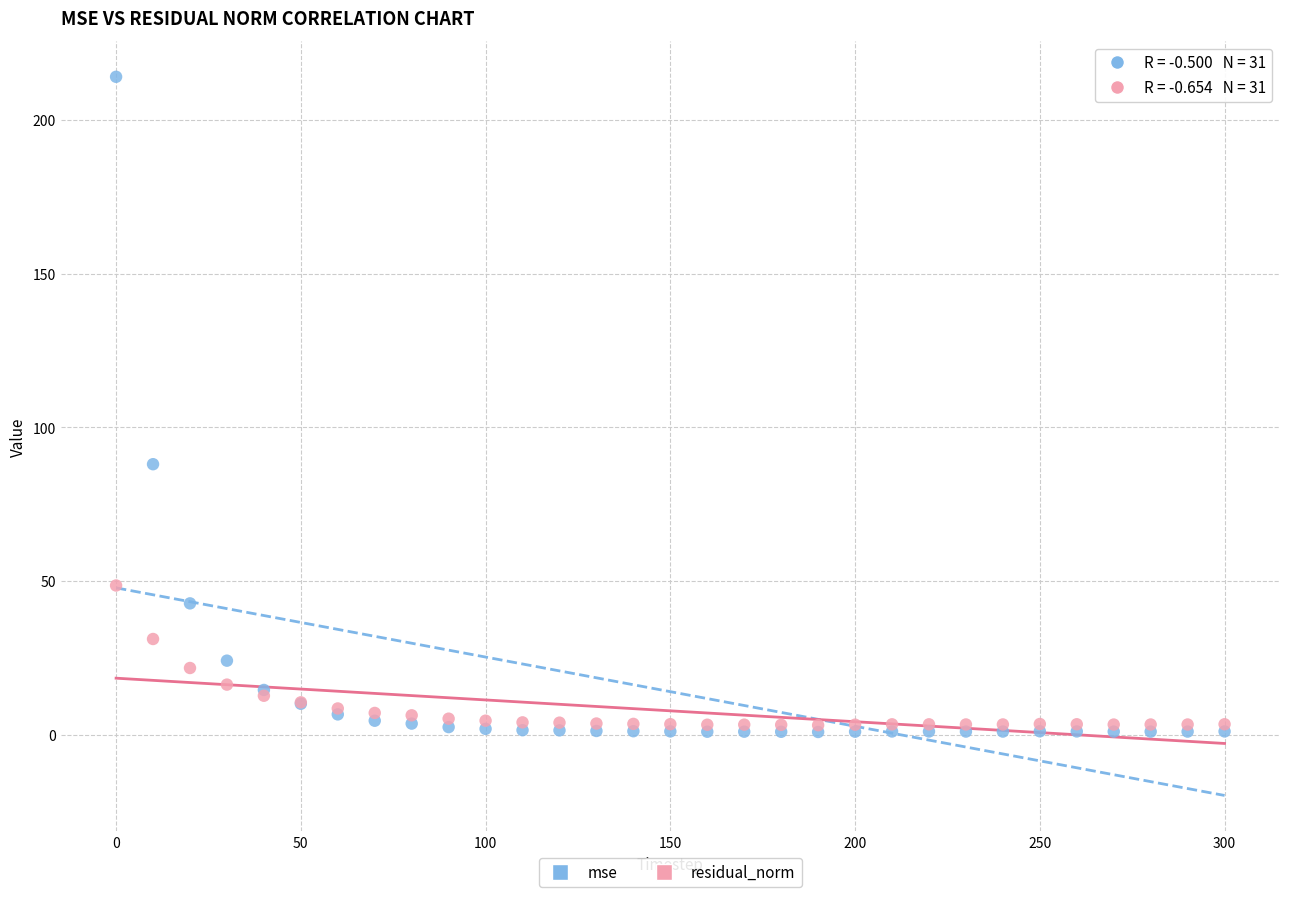

Which series reaches the minimum Y coordinate?

mse